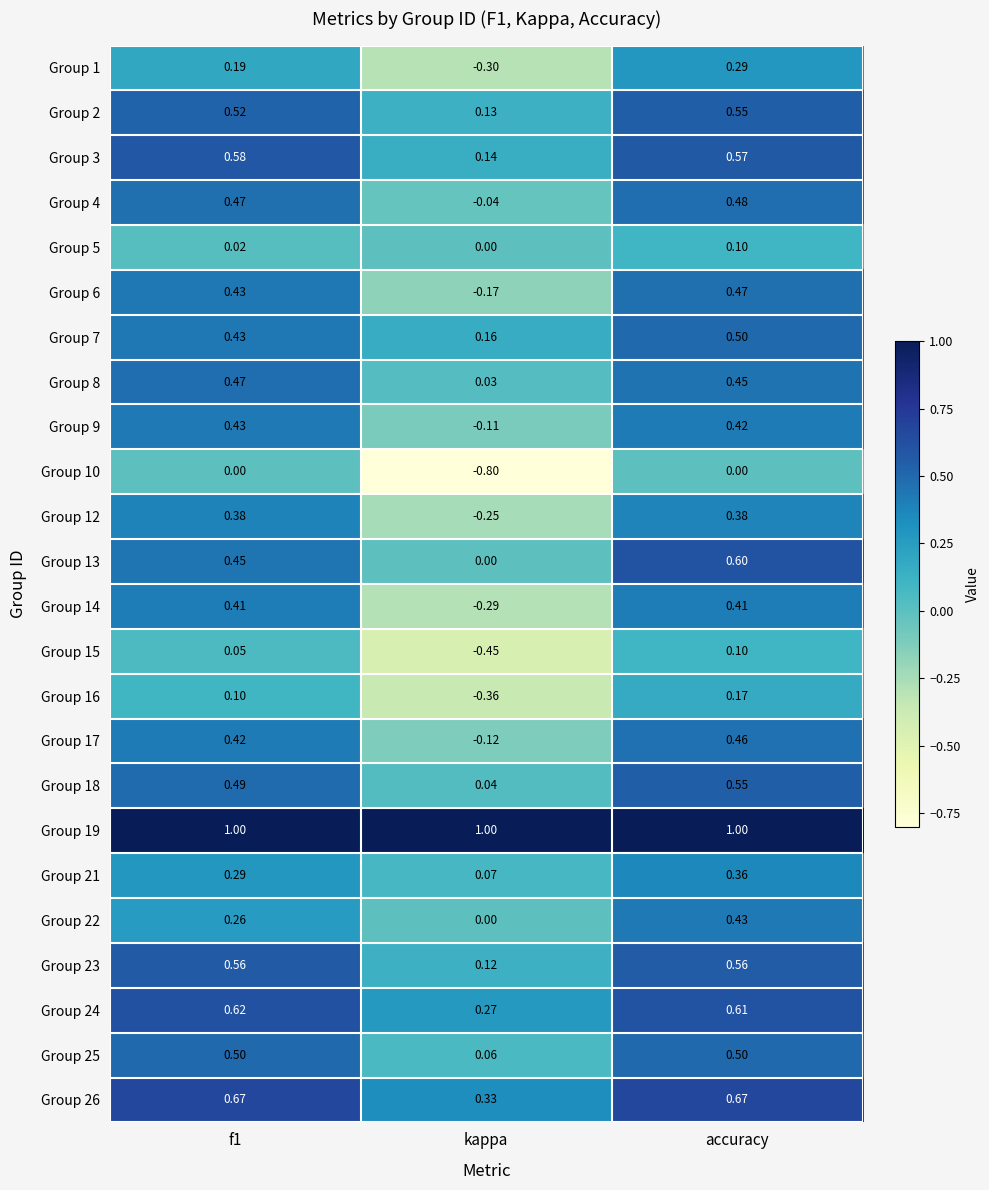

What is the minimum value shown in the chart?

-0.8